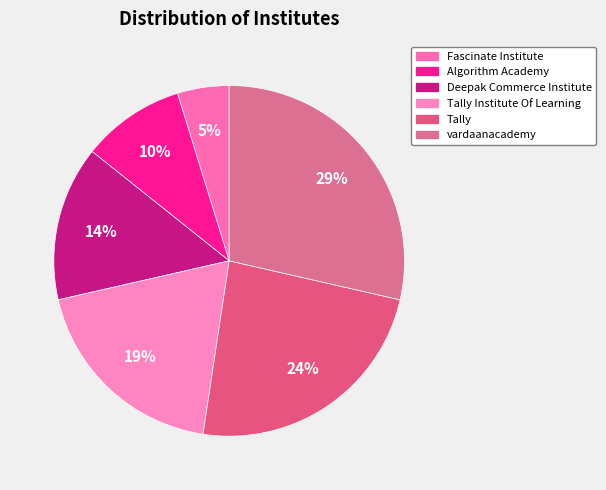

To the nearest percent, what is the difference between the largest and smallest slice percentages?

24%